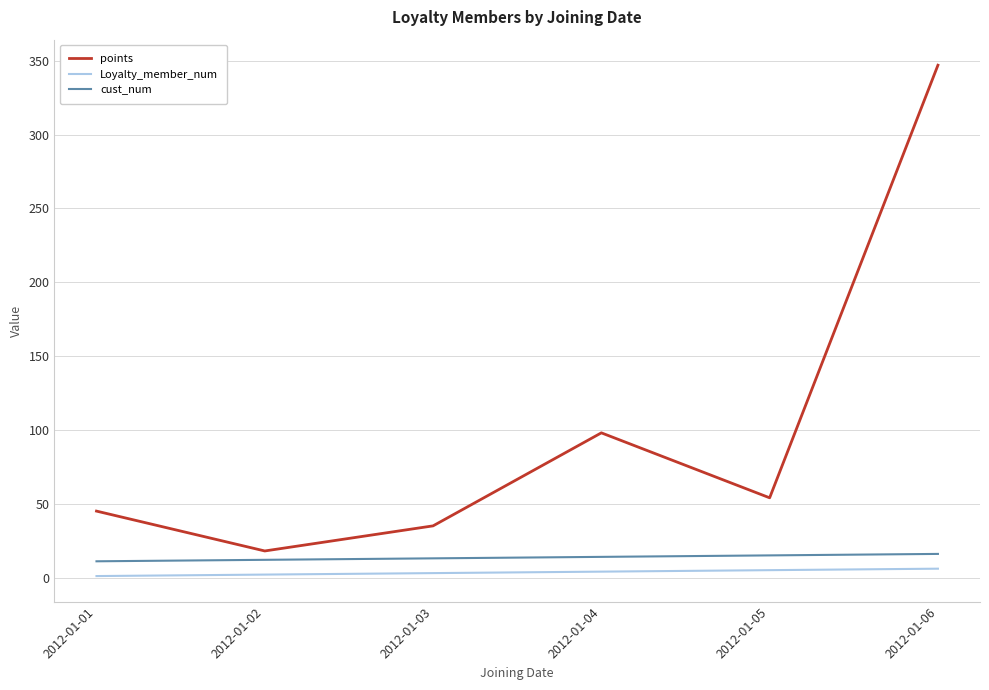

How many lines are shown in the chart?

3